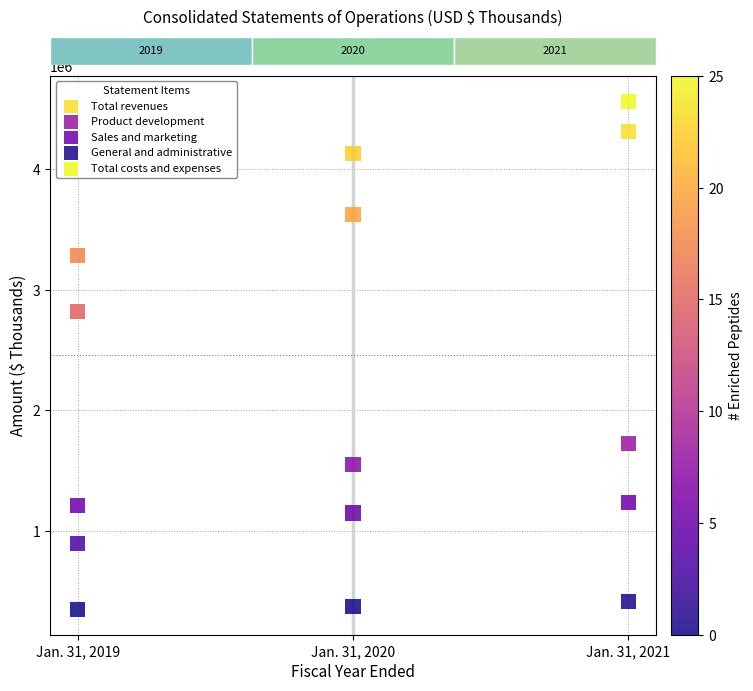

Across all data points, what is the range of Y values (max minus min)?

4219258